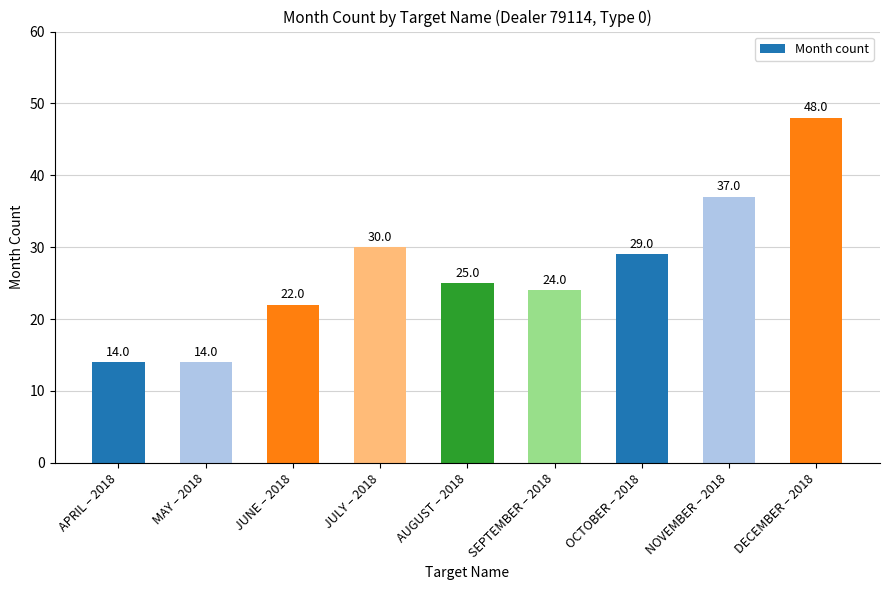

Between JUNE – 2018 and SEPTEMBER – 2018, which is larger?

SEPTEMBER – 2018